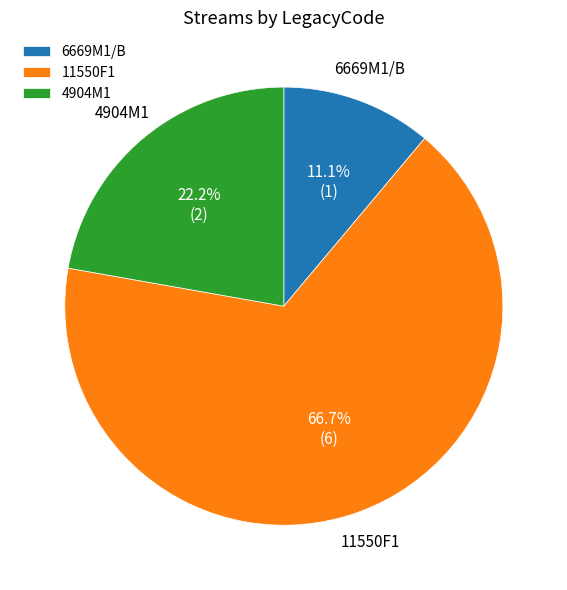

What percentage do 4904M1 and 11550F1 together represent?

88.9%